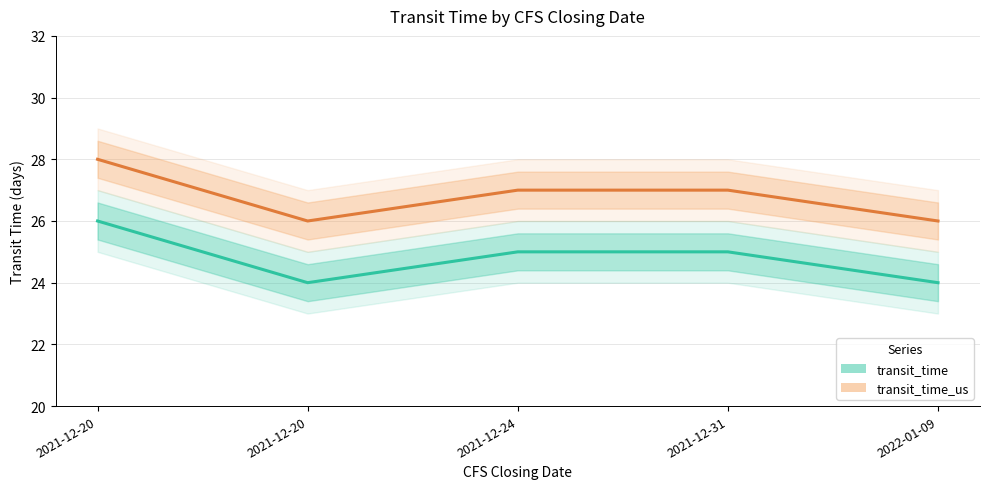

Where is the first local minimum for transit_time_us?

2021-12-20